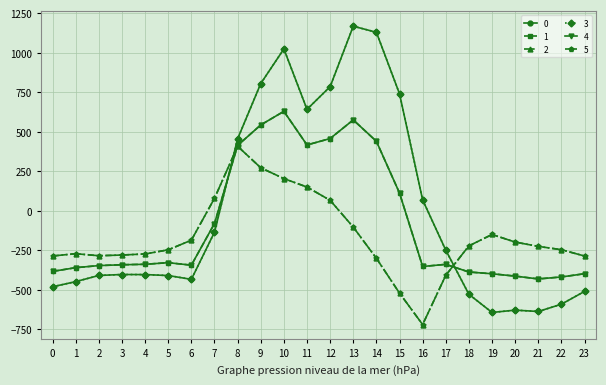

Reading left to right, transcribe all the data shown in this chart.

0: -482.0	-449.5	-410.3	-404.4	-404.9	-410.8	-435.0	-136.4	454.2	804.0	1023.2	640.9	784.4	1167.2	1128.3	739.0	67.6	-250.3	-529.6	-644.5	-629.9	-638.4	-592.3	-511.3
1: -384.6	-361.1	-347.9	-342.7	-339.6	-329.5	-345.2	-81.6	412.6	542.1	628.1	415.4	456.1	574.0	438.6	111.1	-353.7	-340.1	-388.5	-399.7	-414.5	-432.4	-419.9	-399.4
2: -287.1	-272.7	-285.5	-281.0	-274.4	-248.1	-187.1	77.9	407.2	271.1	202.5	149.1	65.2	-104.4	-301.9	-522.2	-721.2	-409.5	-223.1	-151.1	-199.2	-226.4	-247.4	-287.5
3: -482.0	-449.5	-410.3	-404.4	-404.9	-410.8	-435.0	-136.4	454.2	804.0	1023.2	640.9	784.4	1167.2	1128.3	739.0	67.6	-250.3	-529.6	-644.5	-629.9	-638.4	-592.3	-511.3
4: -384.6	-361.1	-347.9	-342.7	-339.6	-329.5	-345.2	-81.6	412.6	542.1	628.1	415.4	456.1	574.0	438.6	111.1	-353.7	-340.1	-388.5	-399.7	-414.5	-432.4	-419.9	-399.4
5: -287.1	-272.7	-285.5	-281.0	-274.4	-248.1	-187.1	77.9	407.2	271.1	202.5	149.1	65.2	-104.4	-301.9	-522.2	-721.2	-409.5	-223.1	-151.1	-199.2	-226.4	-247.4	-287.5